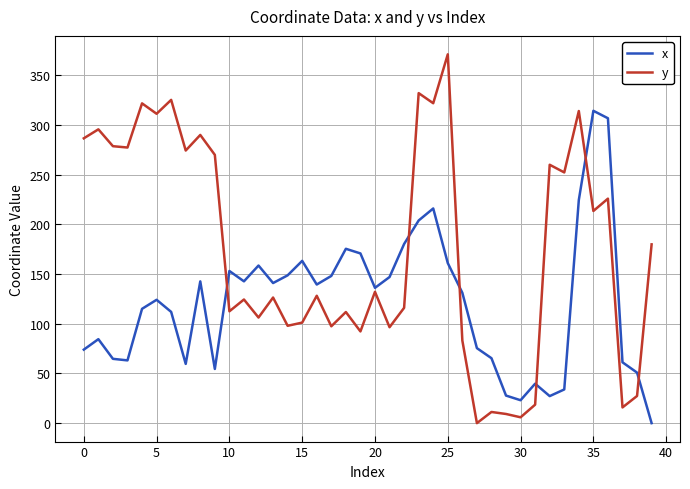

What is the difference between the second highest and second lowest values in the y series?

326.2